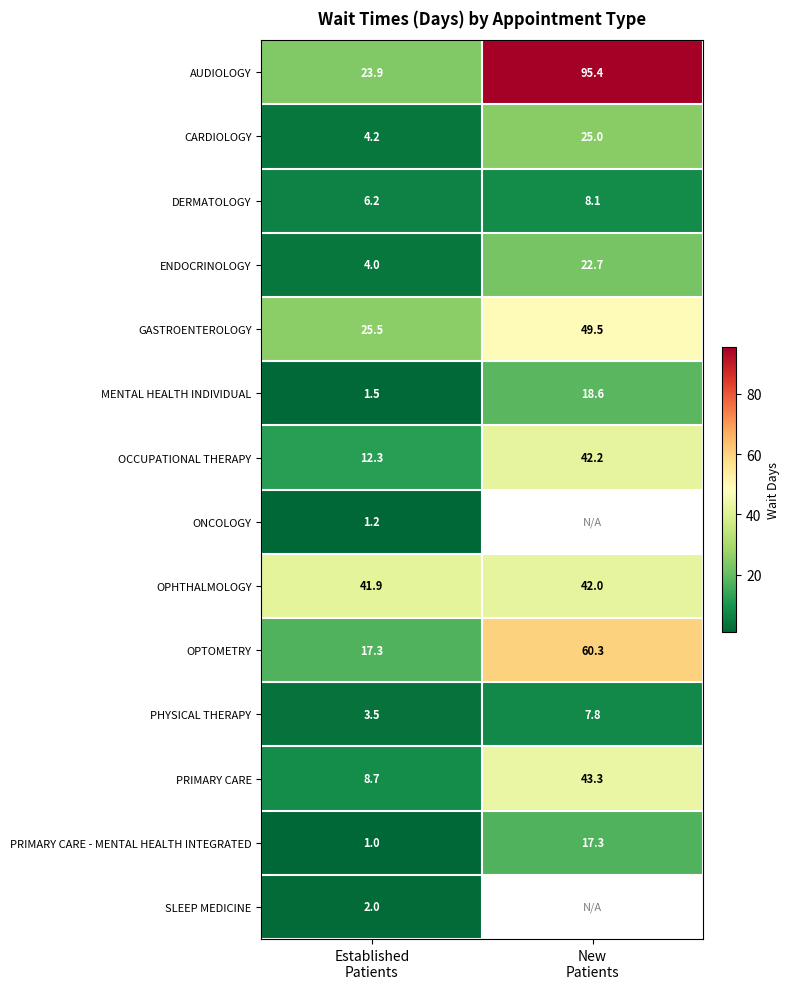

What is the minimum value for PHYSICAL THERAPY?

3.5